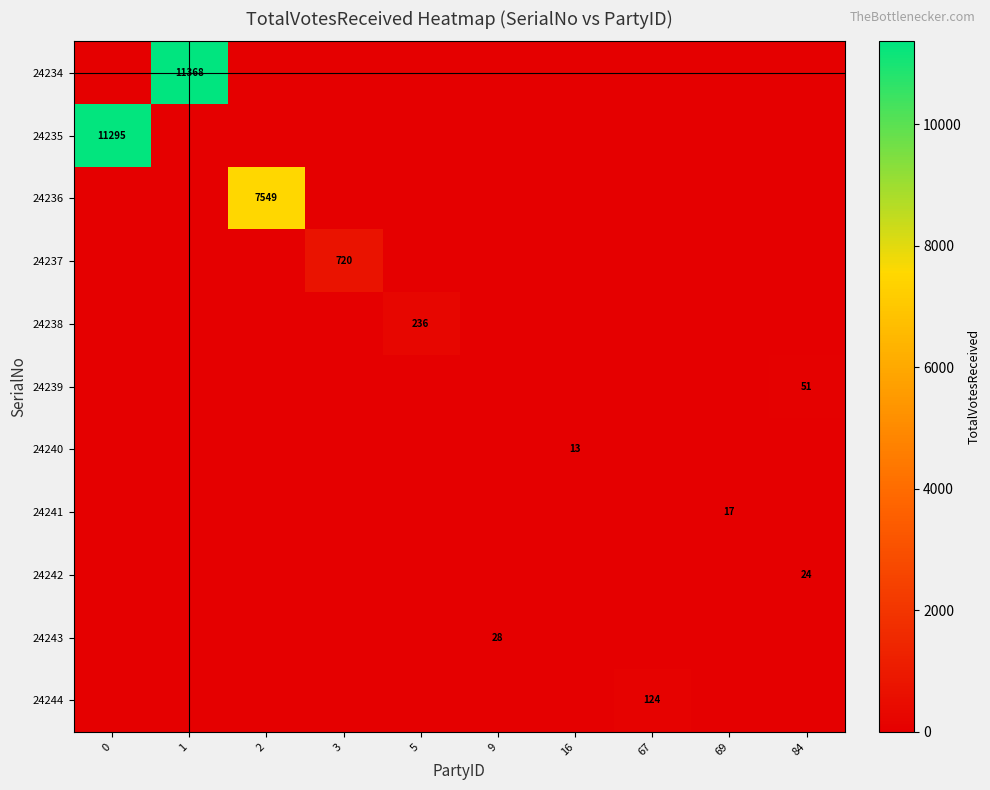

What is the spread (max minus min) of values at 69?

17